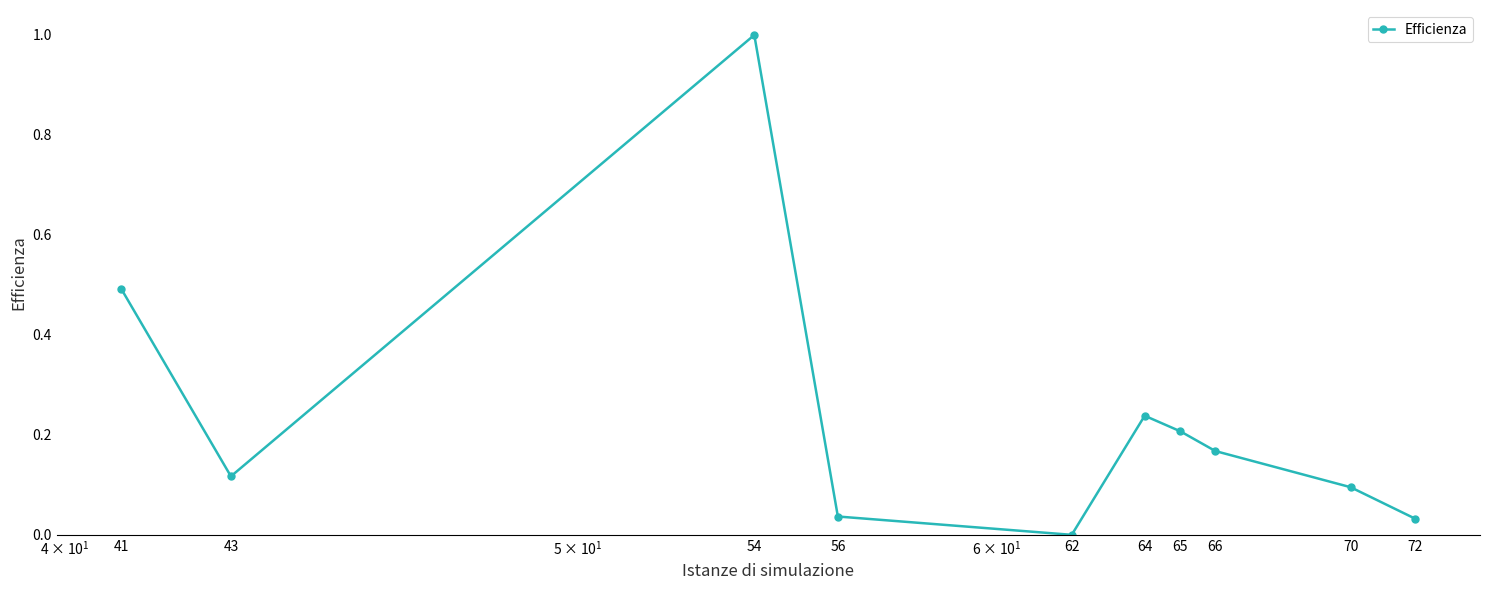

What is the maximum value shown in the chart?

1.0